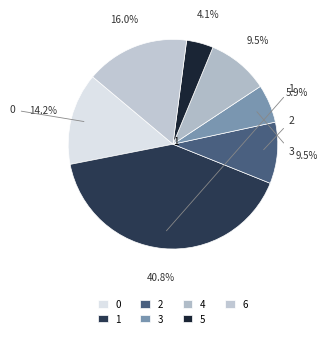

To the nearest percent, what is the difference between the largest and smallest slice percentages?

37%